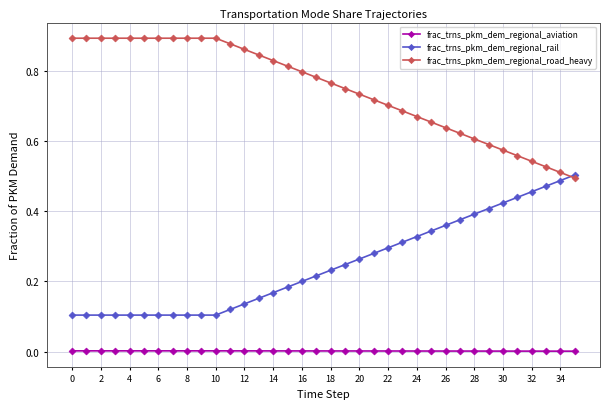

Which series has the largest total across all categories?

frac_trns_pkm_dem_regional_road_heavy